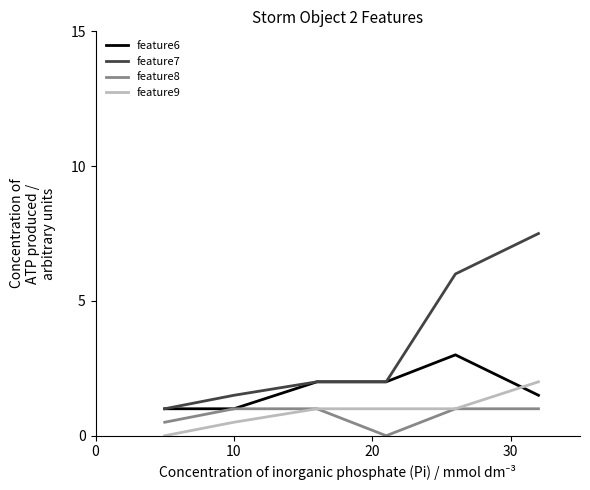

True or false: feature6 has more than 2 interior local peaks.

False